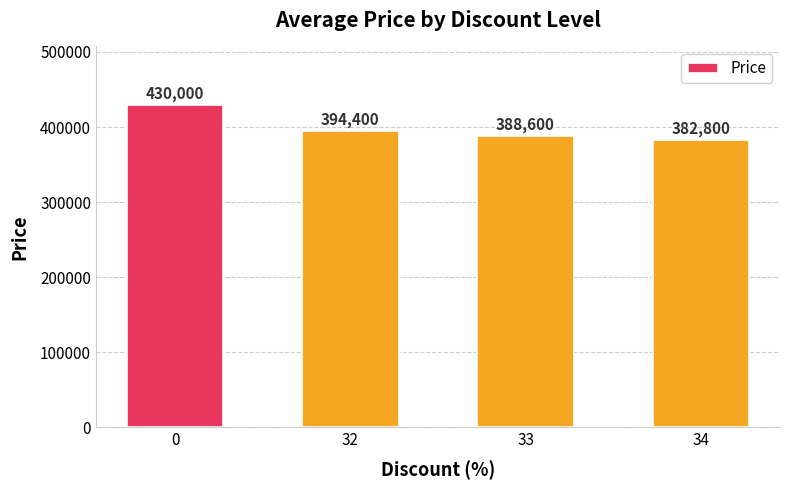

Are the bars horizontal?

No